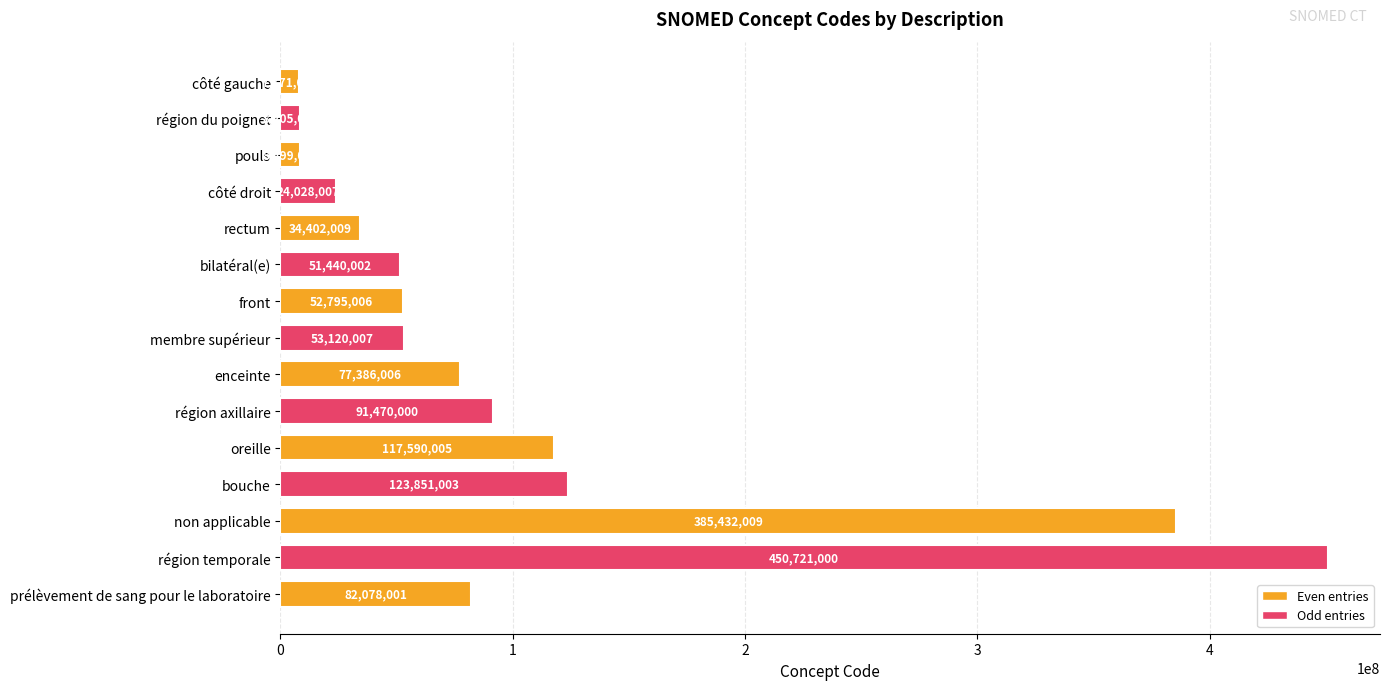

Read the value at bilatéral(e), to the nearest 10.

51440000